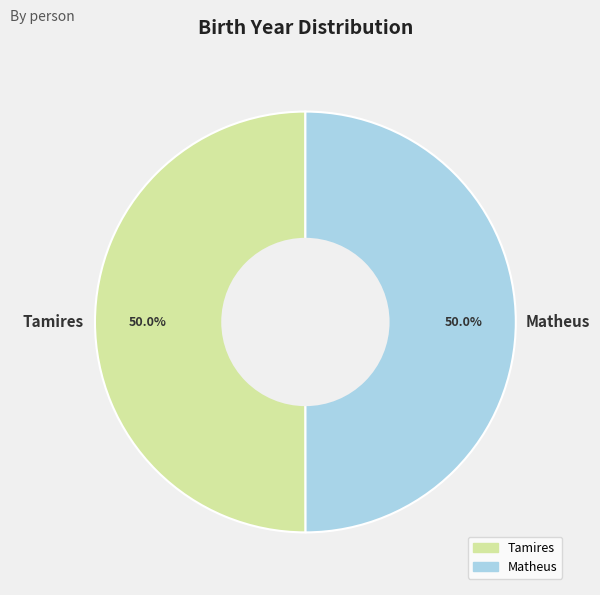

To the nearest percent, what portion does Matheus represent?

50%